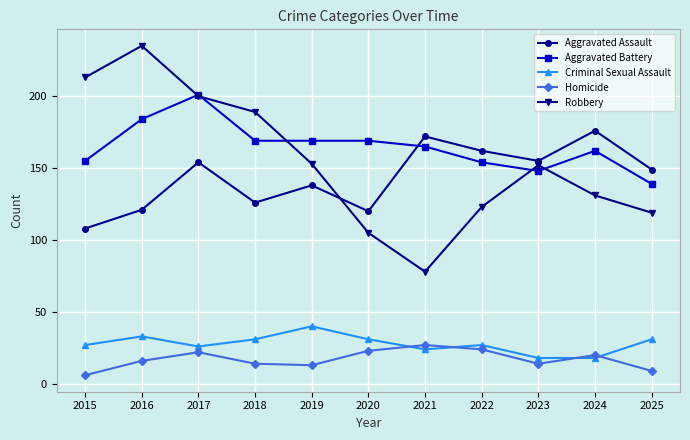

How many lines are shown in the chart?

5